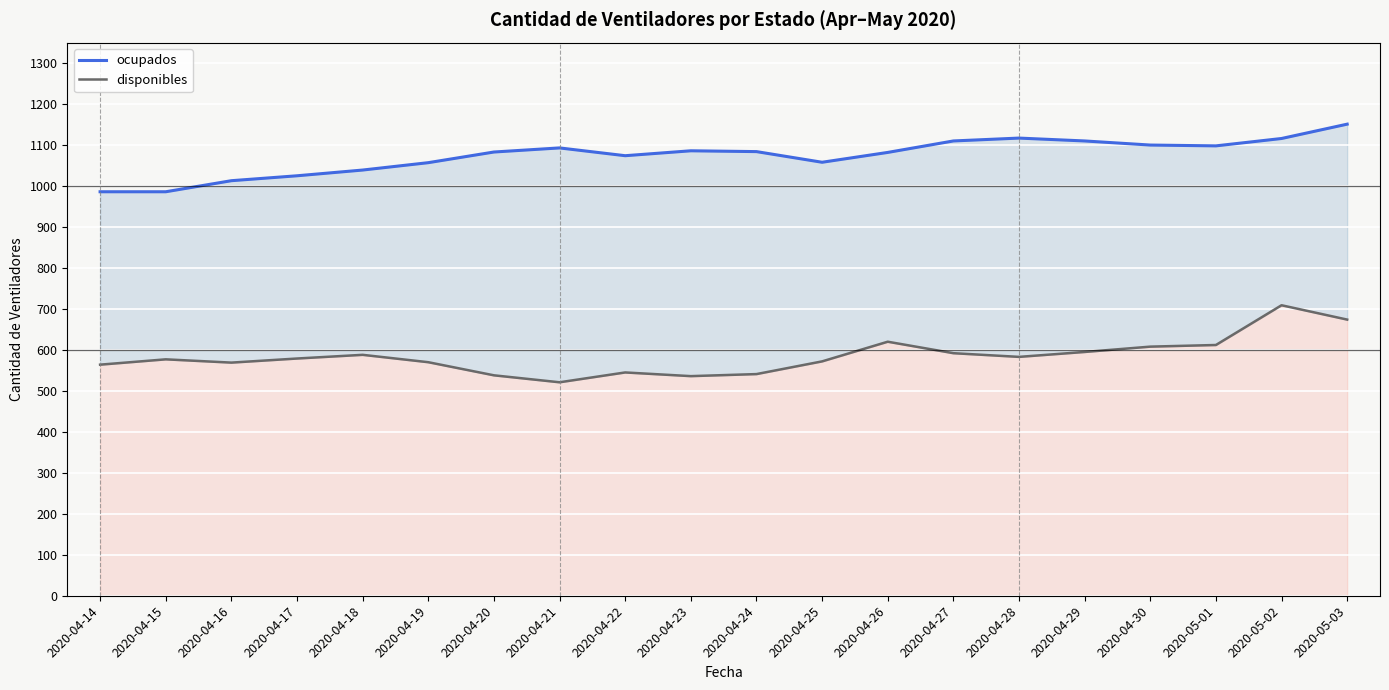

Count the number of categories in the chart.

20